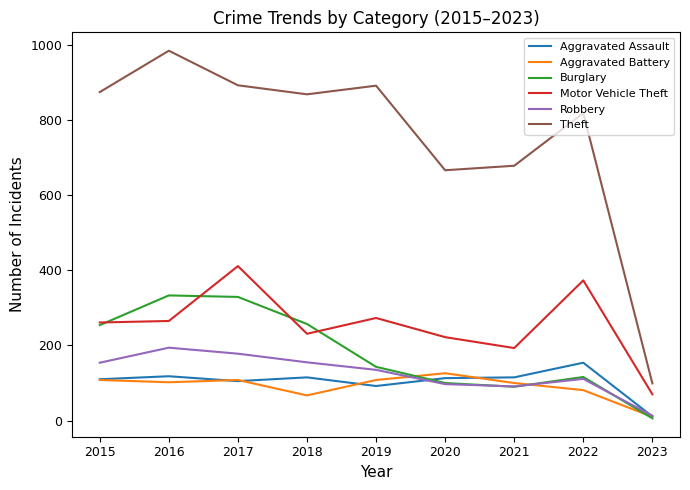

True or false: Aggravated Assault has a value of 48 at 2019.

False